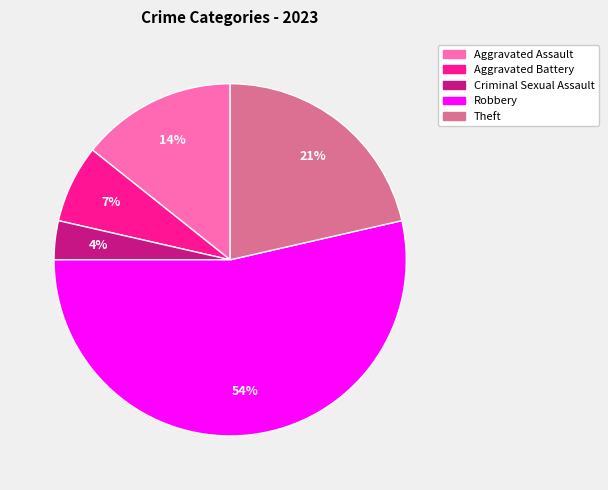

Does Robbery account for over 50% of the chart?

Yes